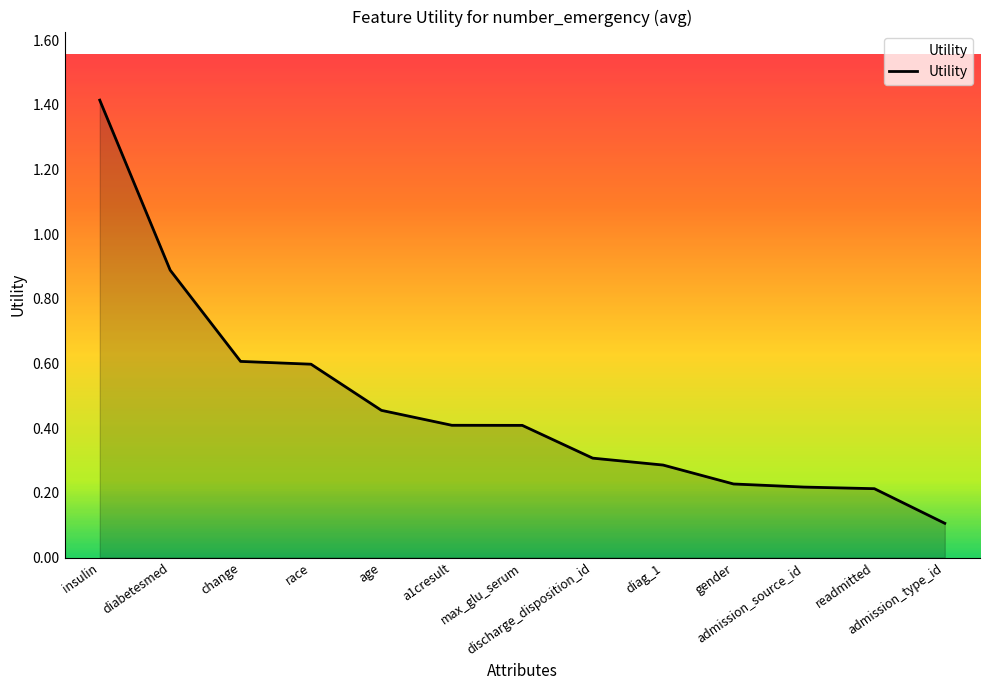

What is the maximum value shown in the chart?

1.4